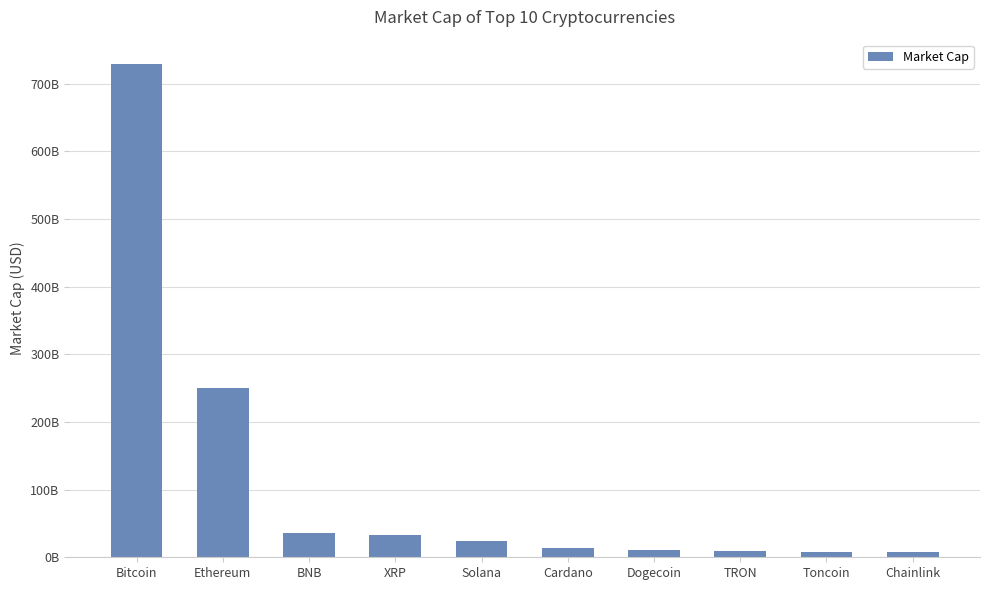

Reading right to left, list all the values displayed in this chart.

8069383206.8	8265442652.4	8960539340.3	10763981197.9	13341487751.2	24222369742.6	32728621687.5	35751202247.6	249526718007.8	728503106406.2